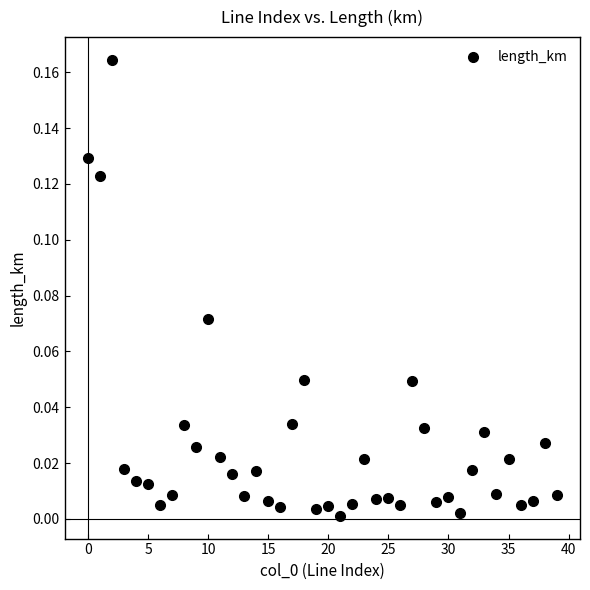

How many data points are displayed?

40